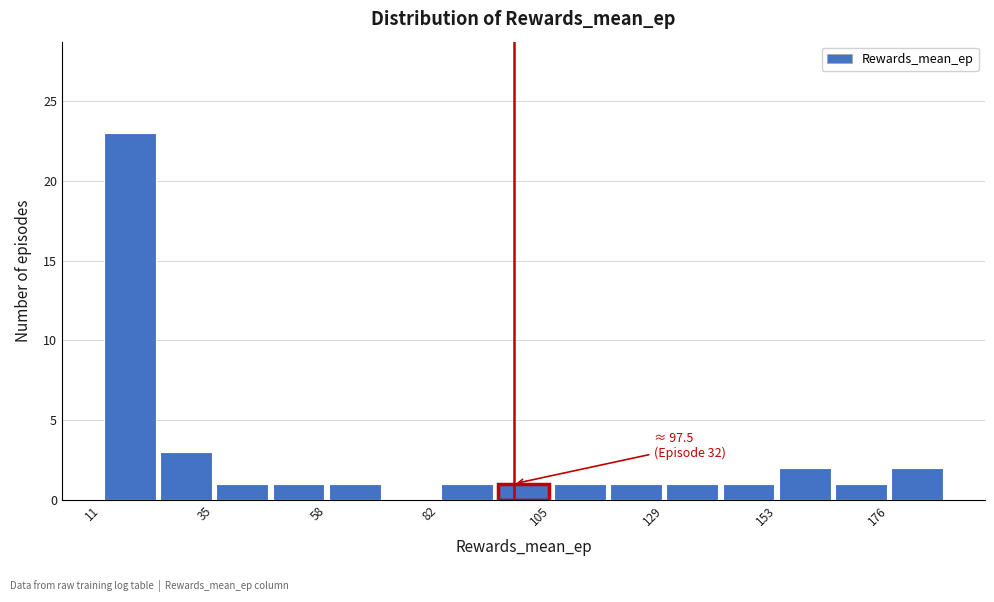

Around what value on the x-axis is the tallest bar? Give the approximate position of its centre, as read against the axis.

15